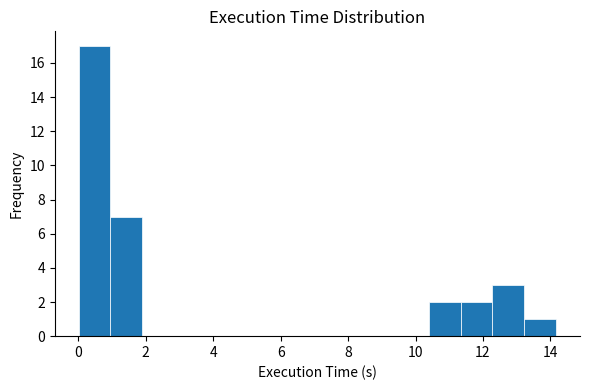

Reading left to right, transcribe this chart: for each bar, give the range it covers on the x-axis and its height. Neither the bar edges nor the heights are printed on the chart, so give them approximately, as read against the axes.

0.0 to 1.0: 17
1.0 to 1.8: 7
1.8 to 2.8: 0
2.8 to 3.8: 0
3.8 to 4.8: 0
4.8 to 5.6: 0
5.6 to 6.6: 0
6.6 to 7.6: 0
7.6 to 8.6: 0
8.6 to 9.4: 0
9.4 to 10.4: 0
10.4 to 11.4: 2
11.4 to 12.2: 2
12.2 to 13.2: 3
13.2 to 14.2: 1